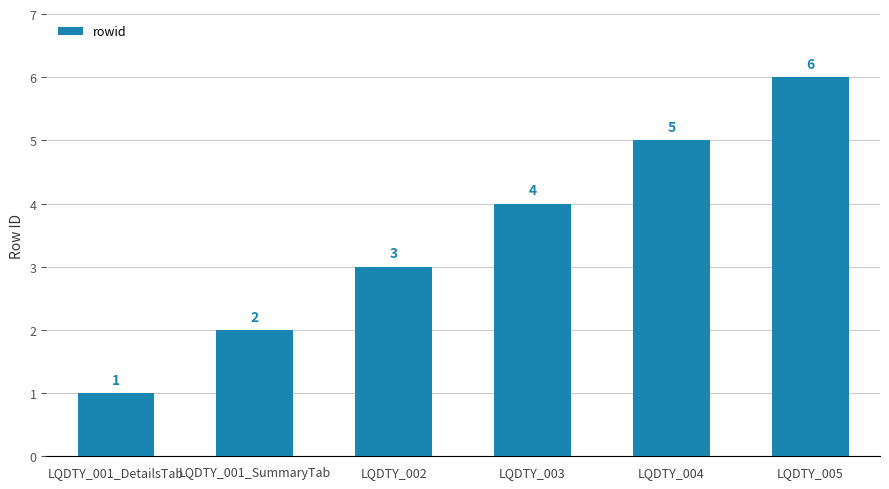

Is it true that the value at LQDTY_002 is 2?

False